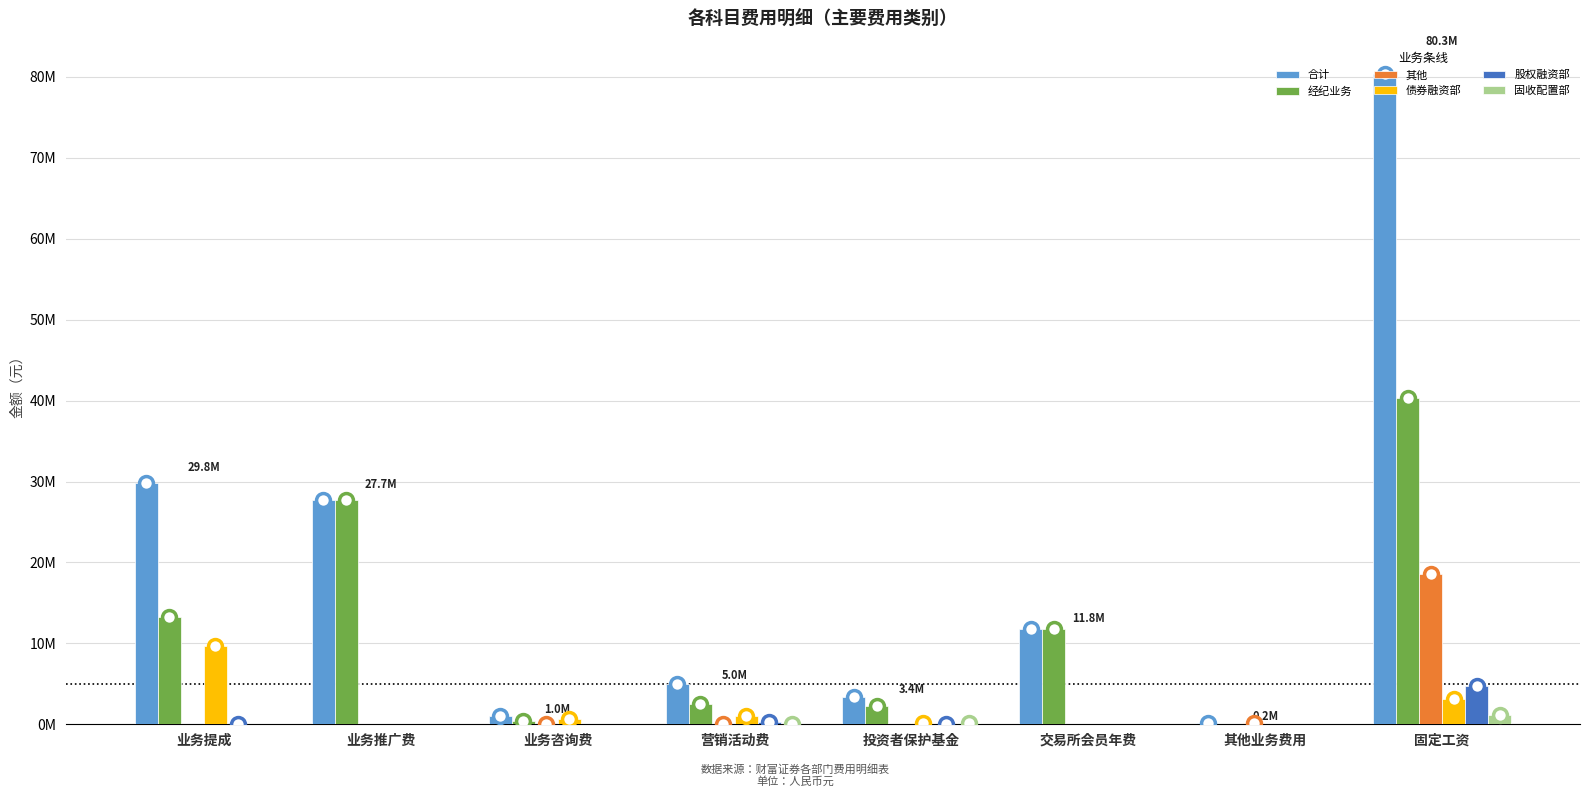

What position from the left is 业务提成?

1